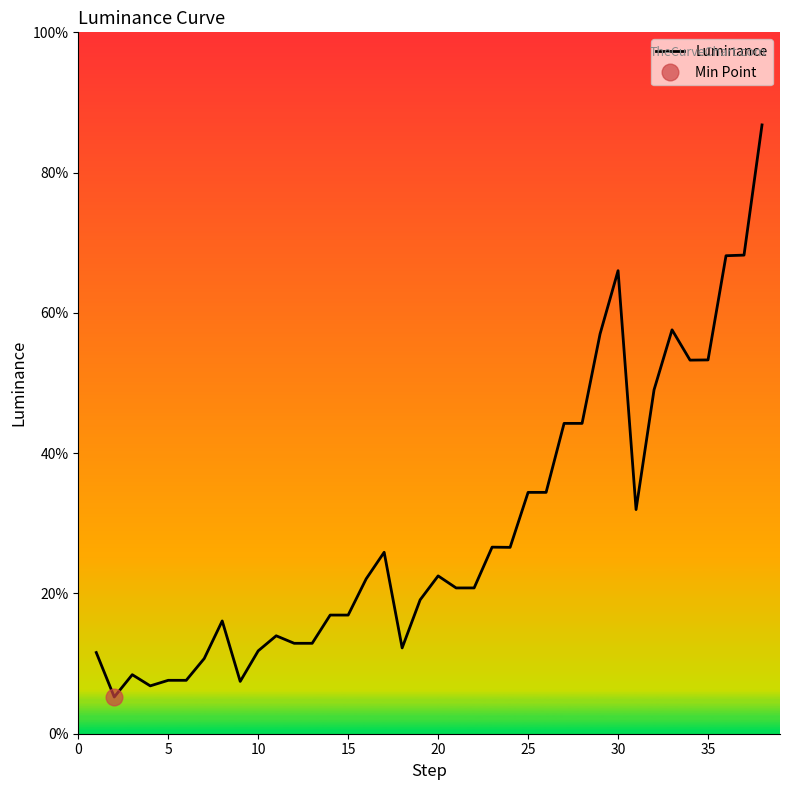

What is the sum of all values?

11.1